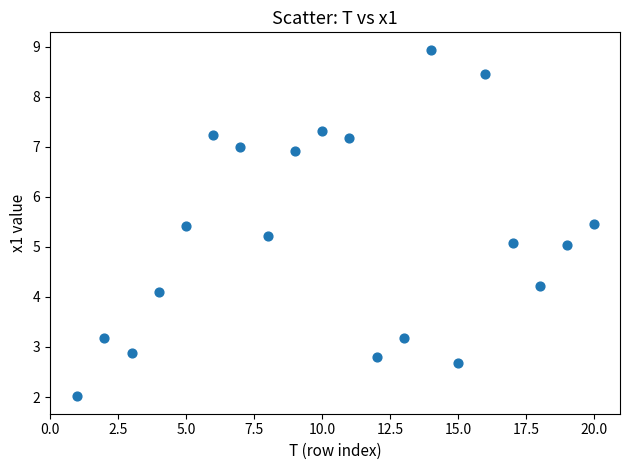

What is the range of X values (max minus min)?

19.0